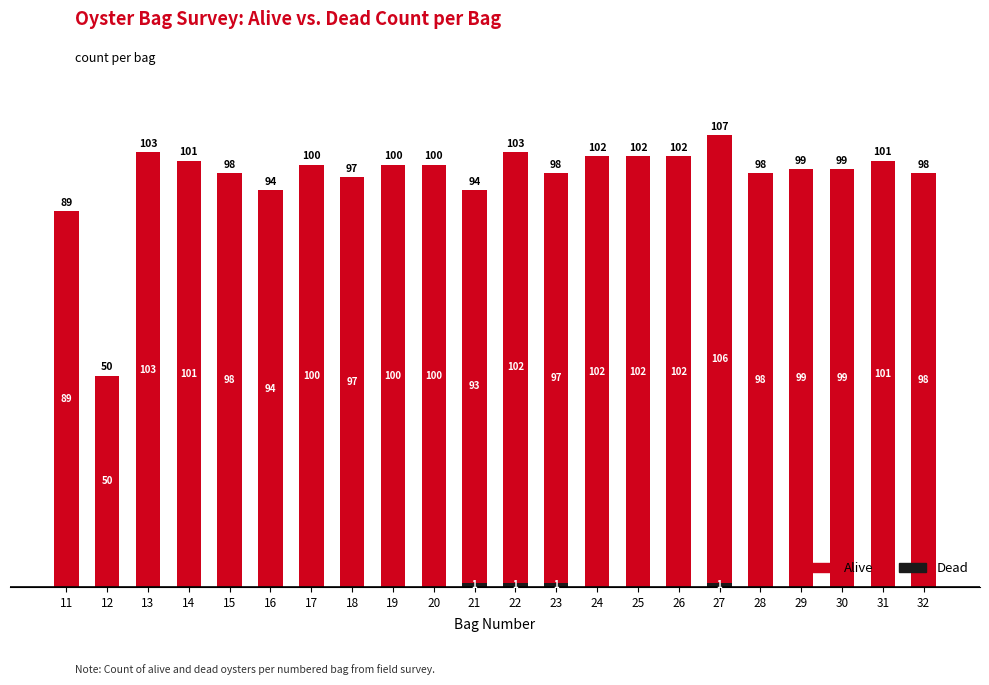

At which category is the sum across all series the highest?

27